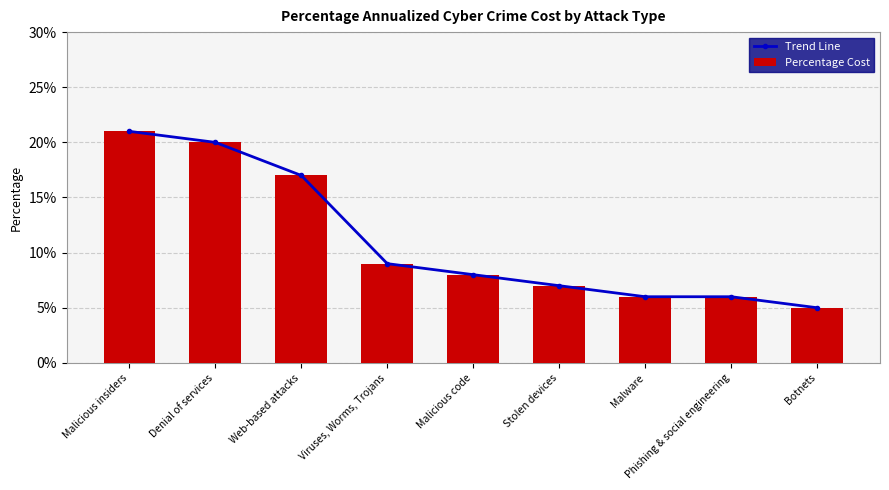

How many categories are shown in the chart?

9